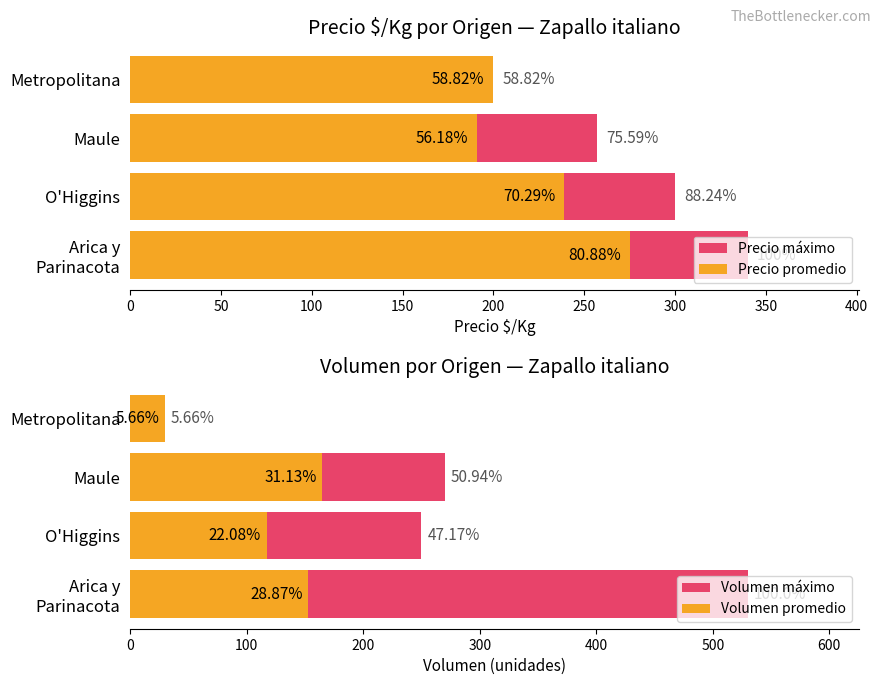

Count the Precio promedio values in the range 200 to 275.

3